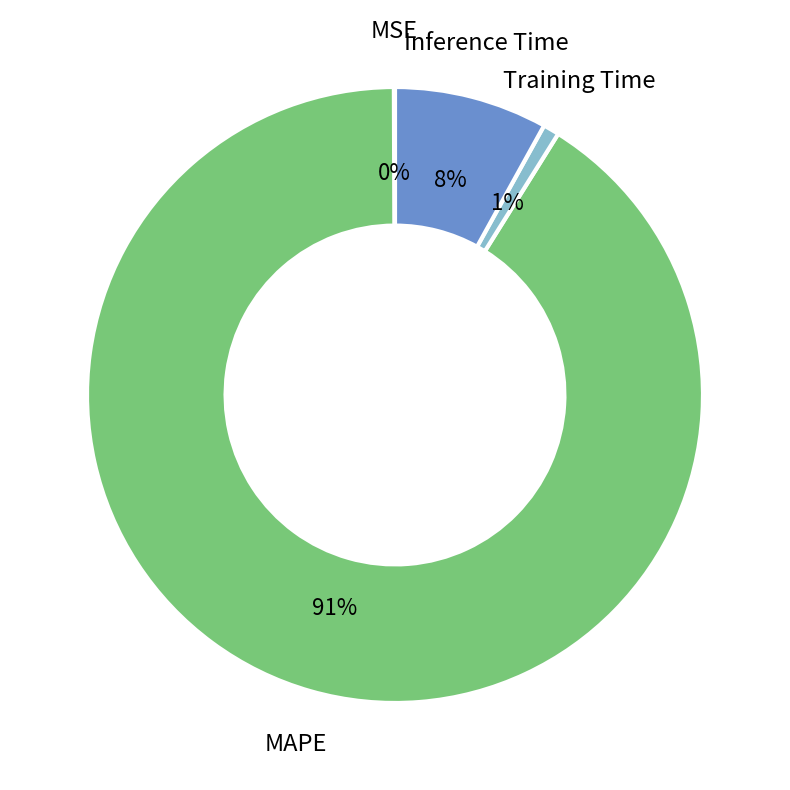

To the nearest percent, what is the difference between the largest and smallest slice percentages?

91%